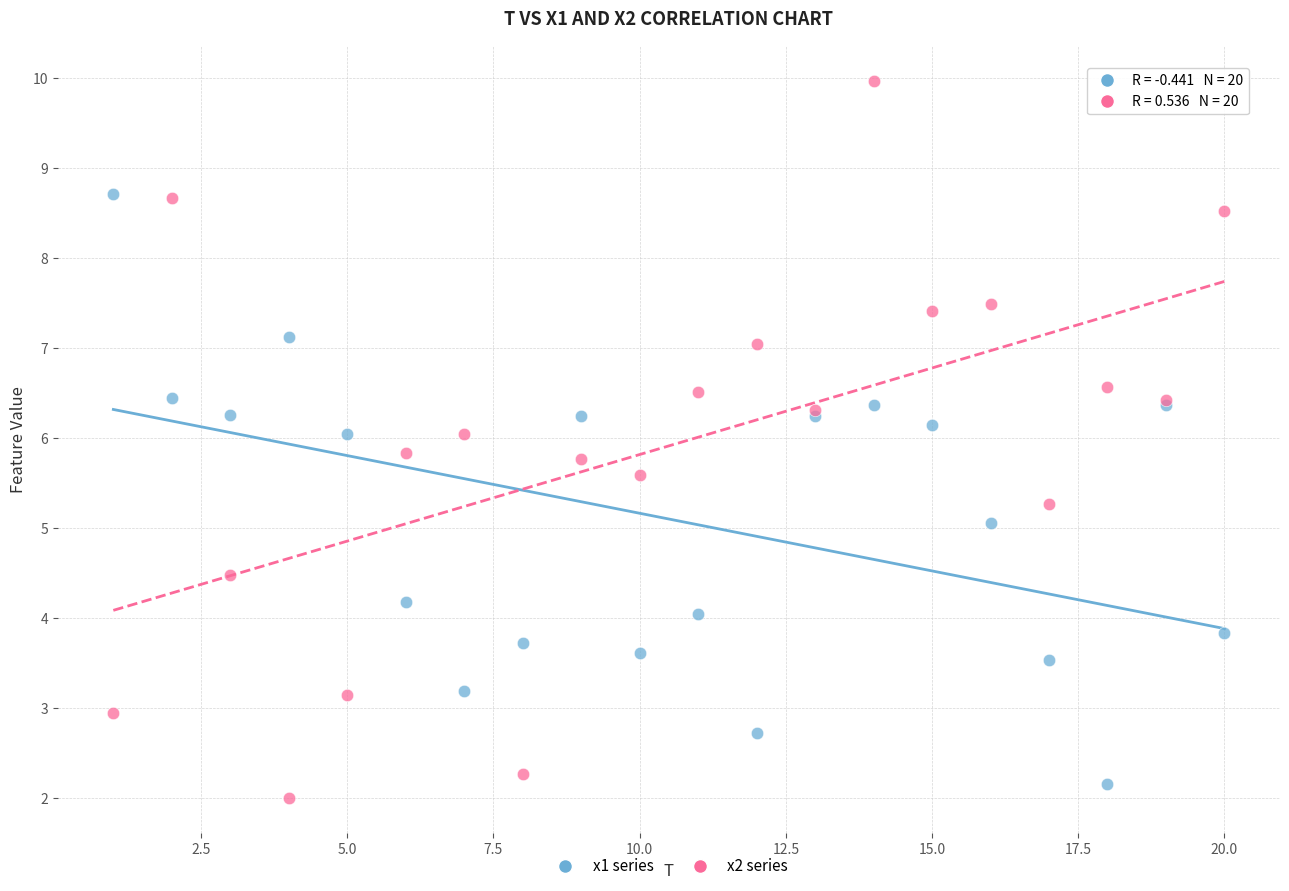

Which series contains the highest Y value?

x2 series